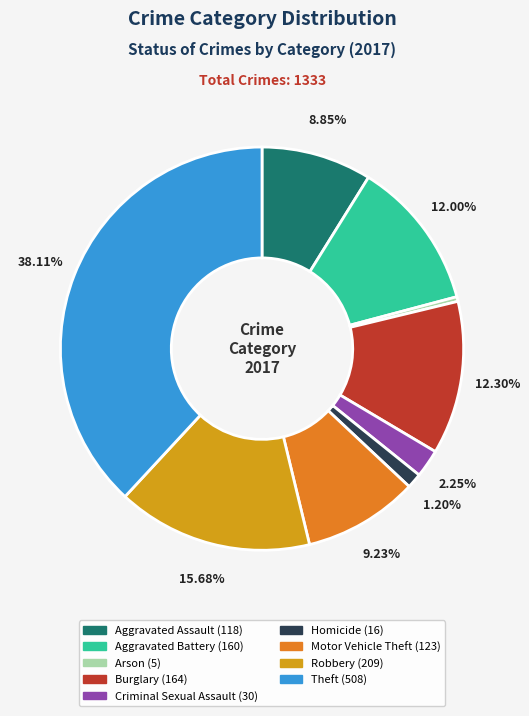

What is the smallest slice in the pie chart?

Arson